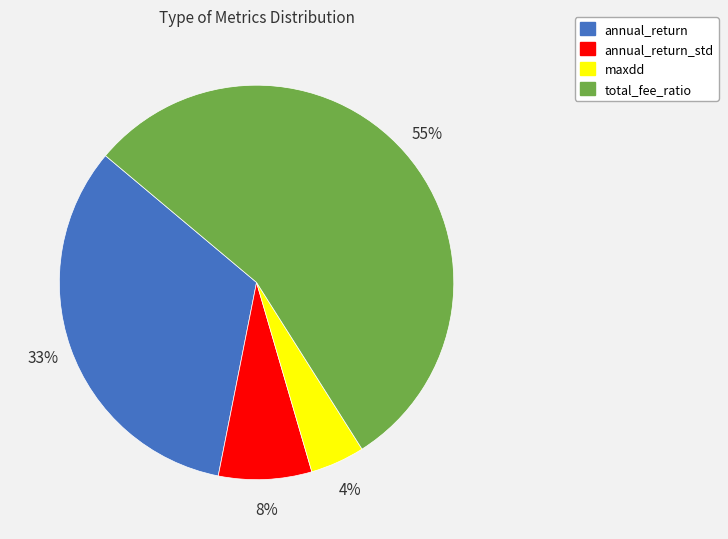

To the nearest percent, what is the difference between the annual_return_std and total_fee_ratio slice percentages?

47%